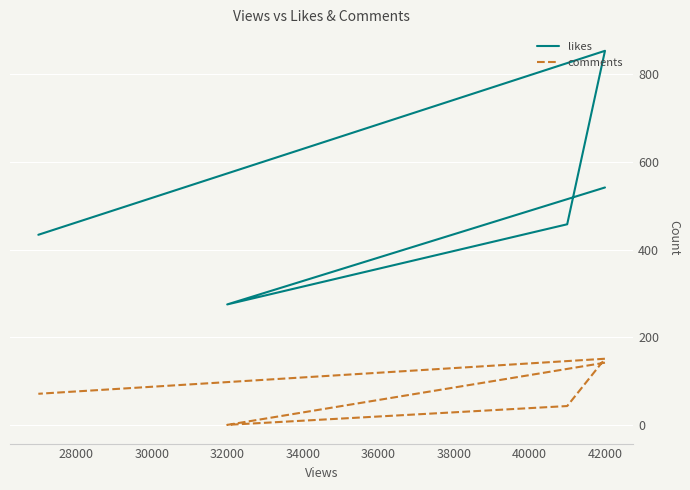

What is the difference between the comments values at 30000 and 34000?

28